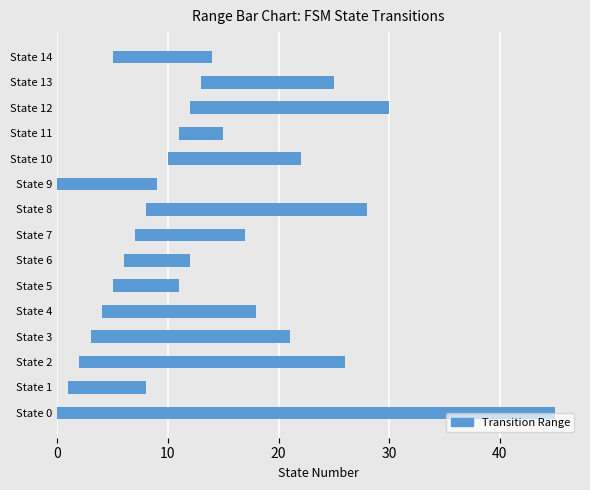

How many values are below 12?

7